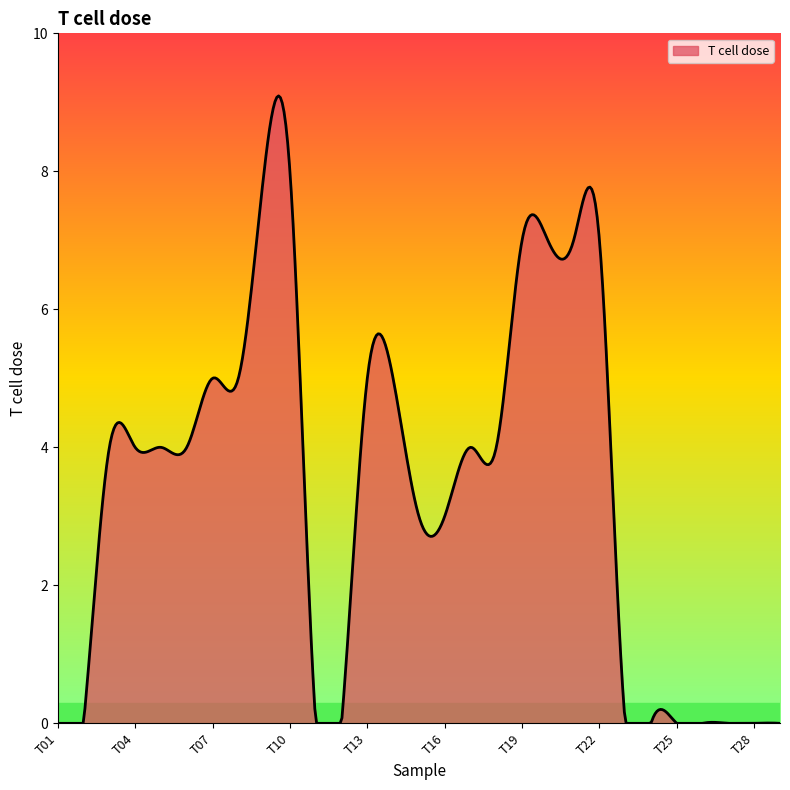

How many lines are shown in the chart?

1